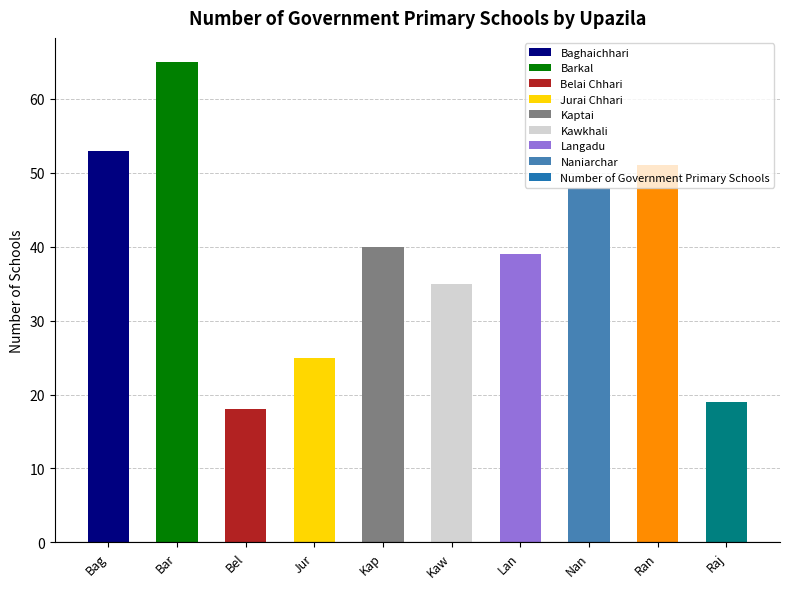

What is the ratio of the value at Rajasthali to the value at Belai Chhari?

1.1